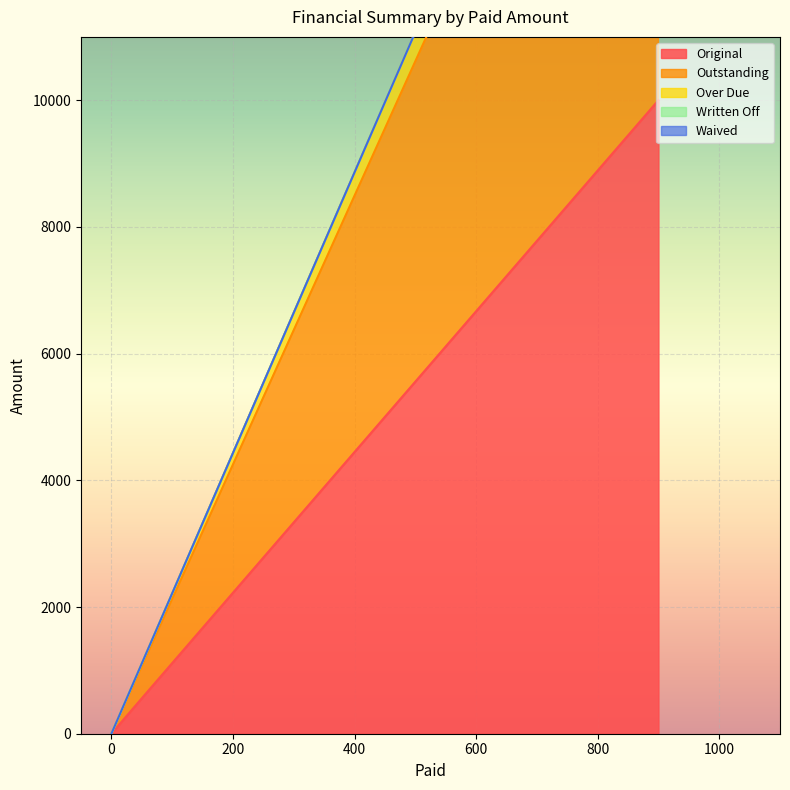

True or false: Over Due has a value of -402.8 at 0.

False